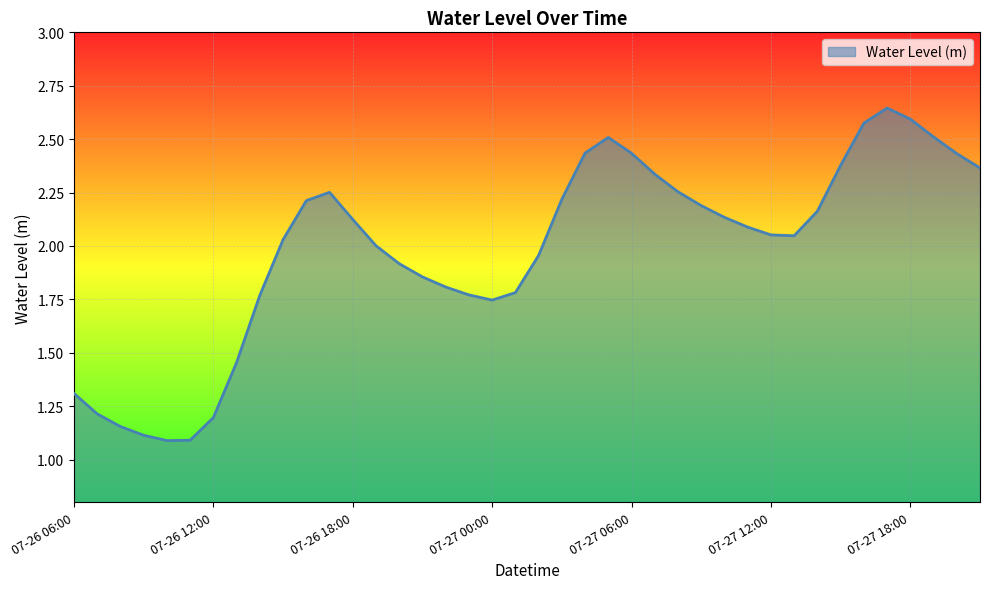

Does the chart have visible grid lines?

Yes